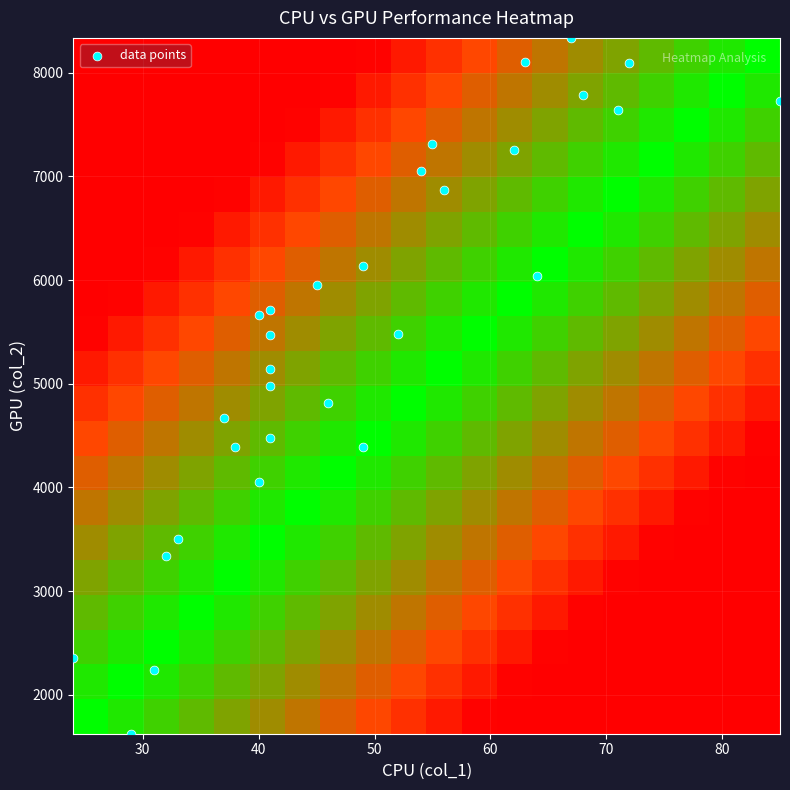

How many points are shown in the scatter plot?

30